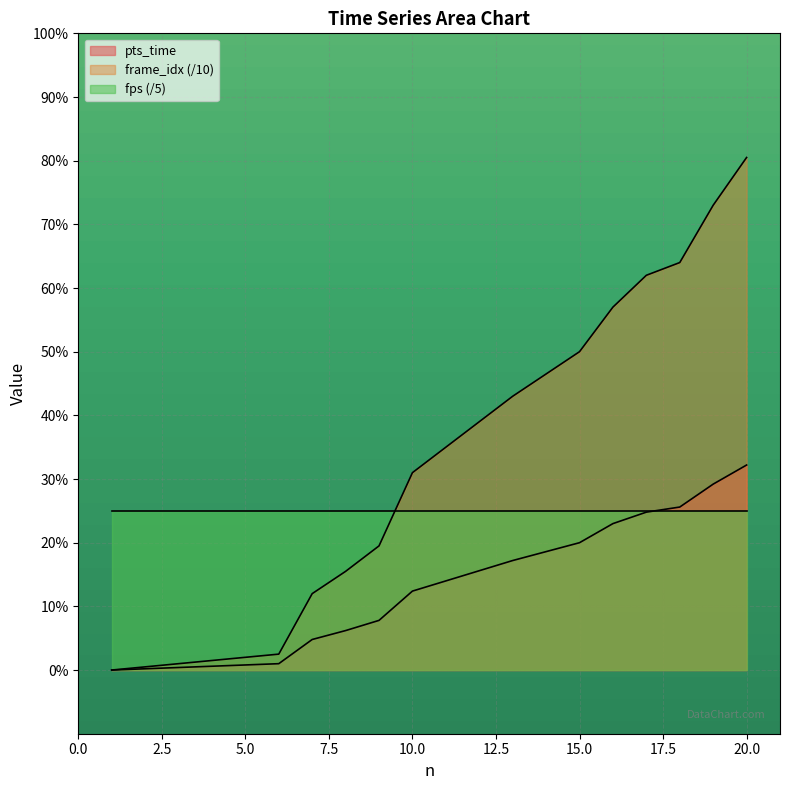

True or false: pts_time and frame_idx cross at least once.

False